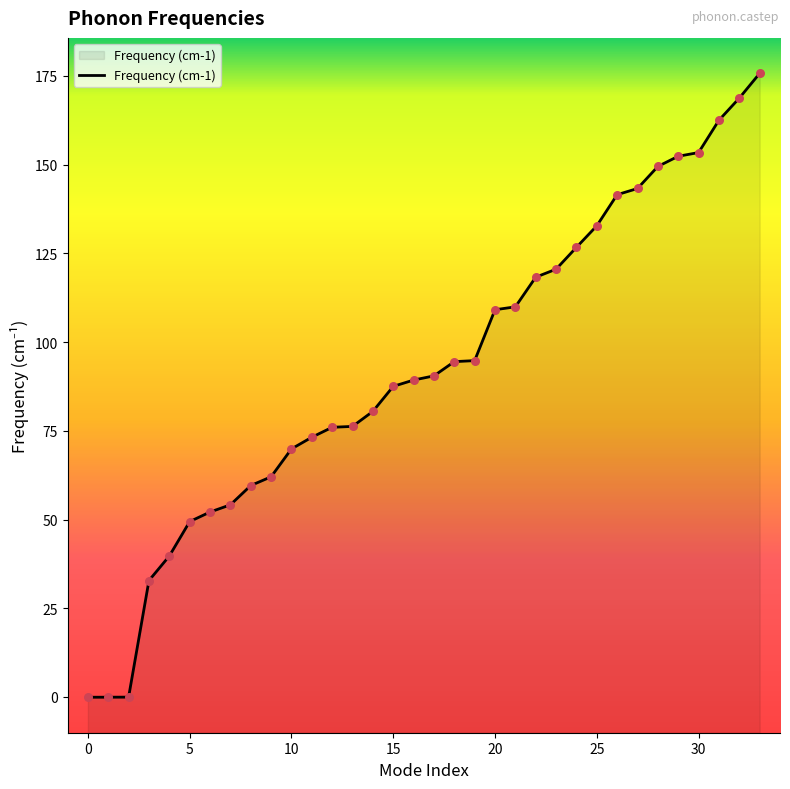

What is the change in value from 28 to 30?

+3.9